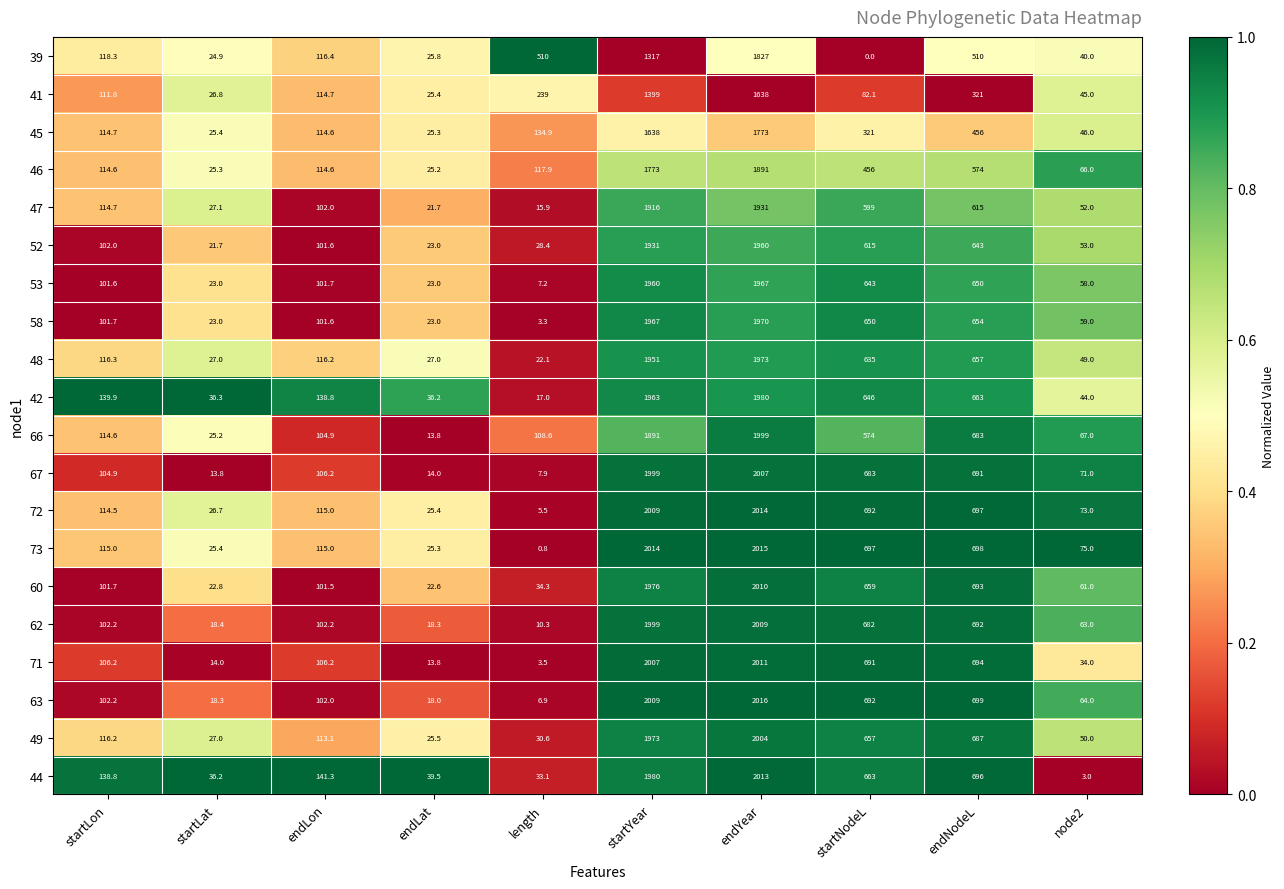

Which label corresponds to the largest value in the chart?

endYear